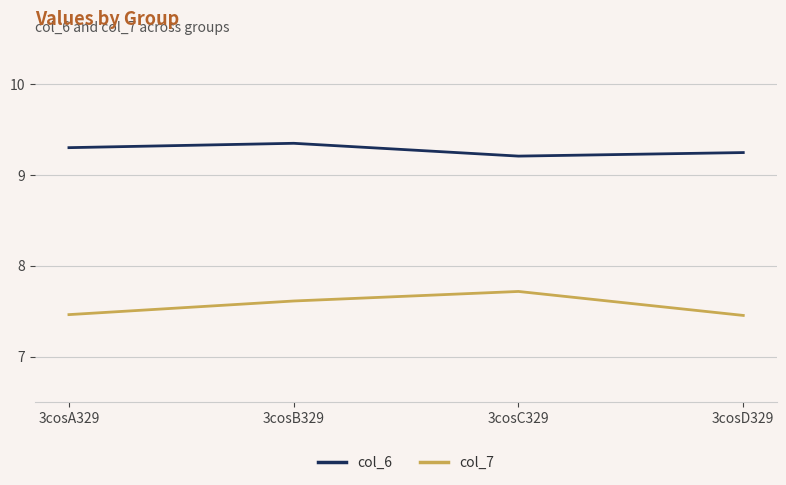

Is it true that col_6 equals 3.0 at 3cosA329?

False